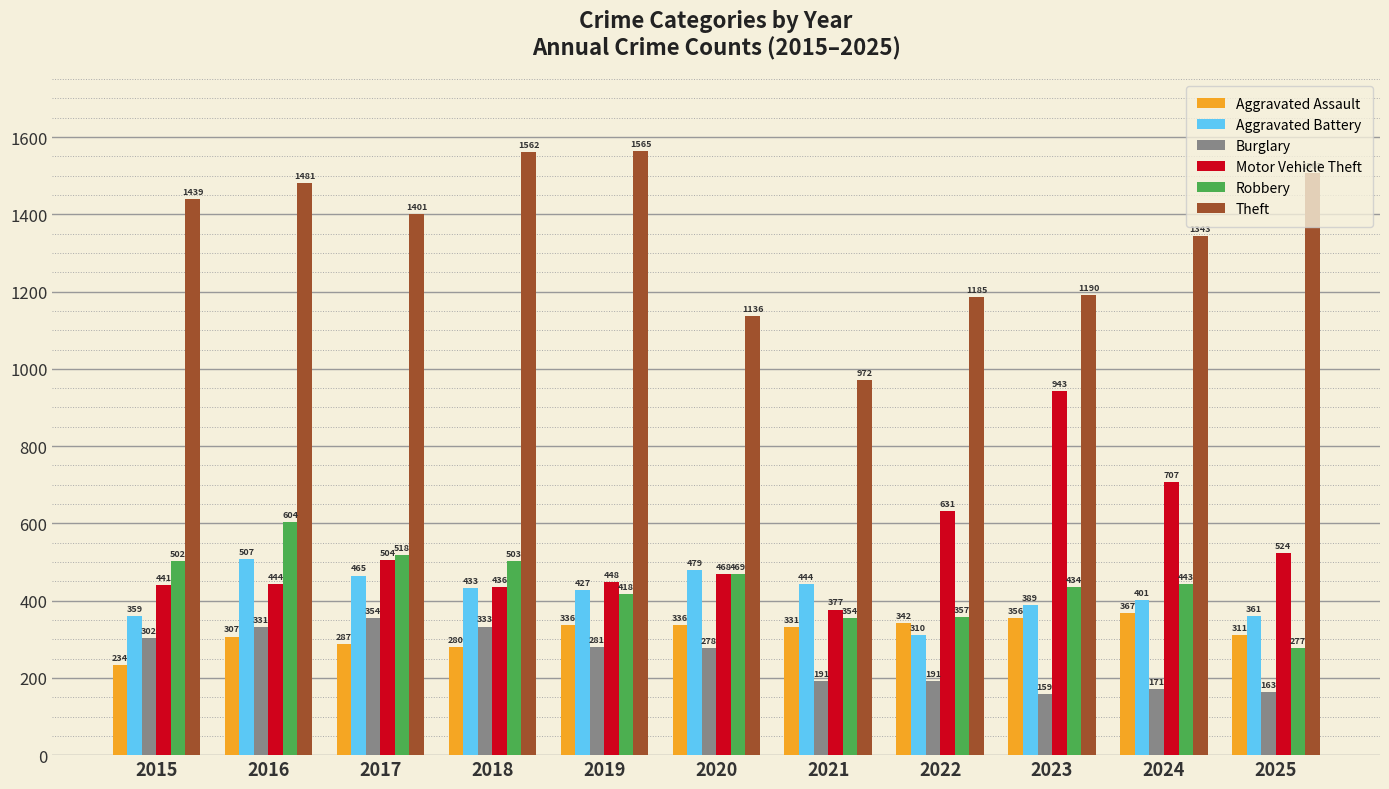

What is the value of the Aggravated Assault bar at the 11th from the left?

311